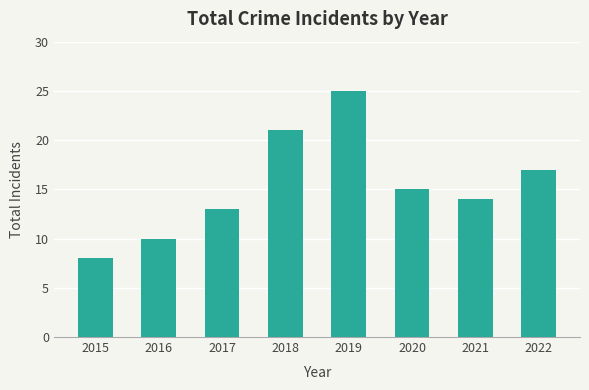

How many bars are there in total?

8